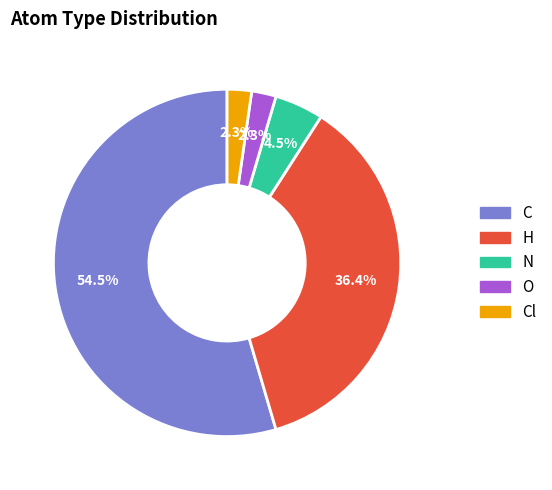

To the nearest percent, what is the difference between the largest and smallest slice percentages?

52%